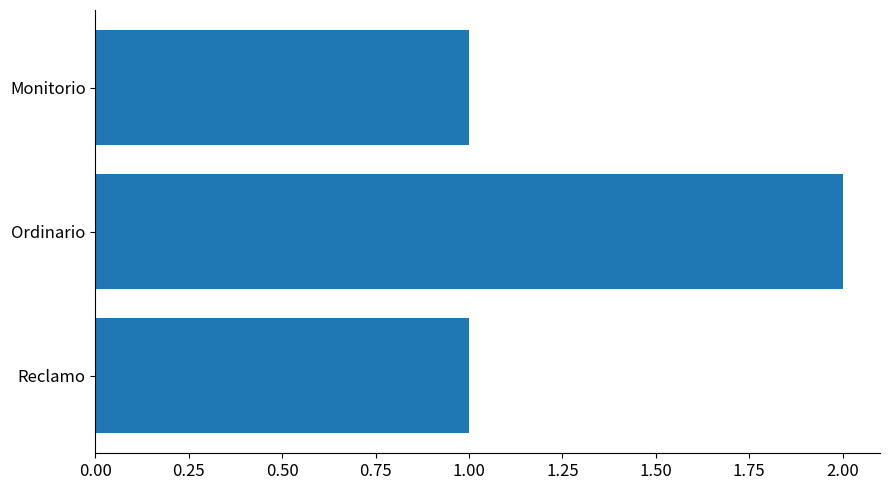

How many series are shown in this chart?

1